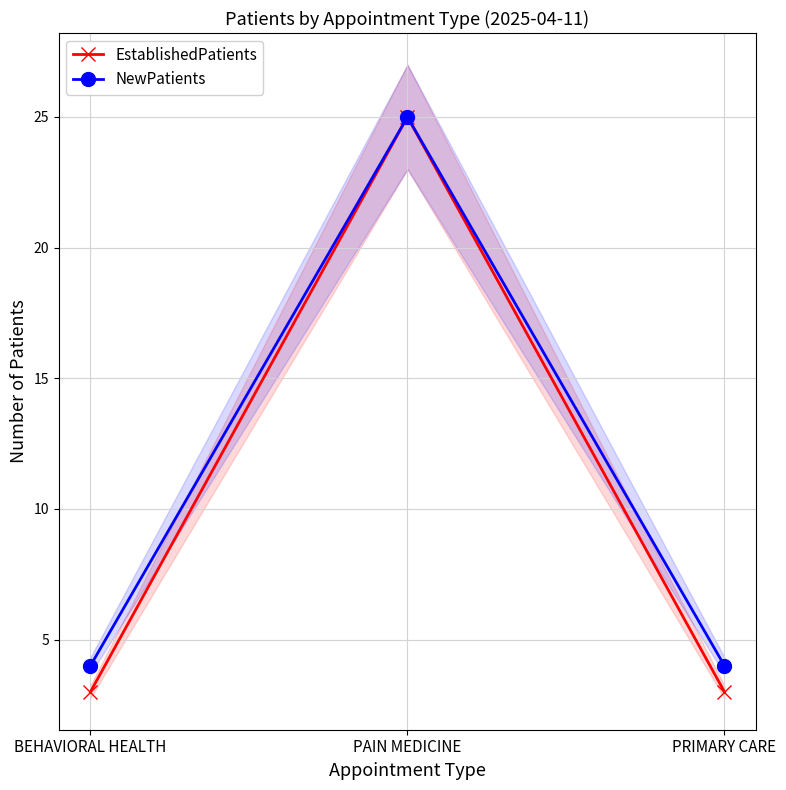

What is the difference between the EstablishedPatients values at PAIN MEDICINE and PRIMARY CARE?

22